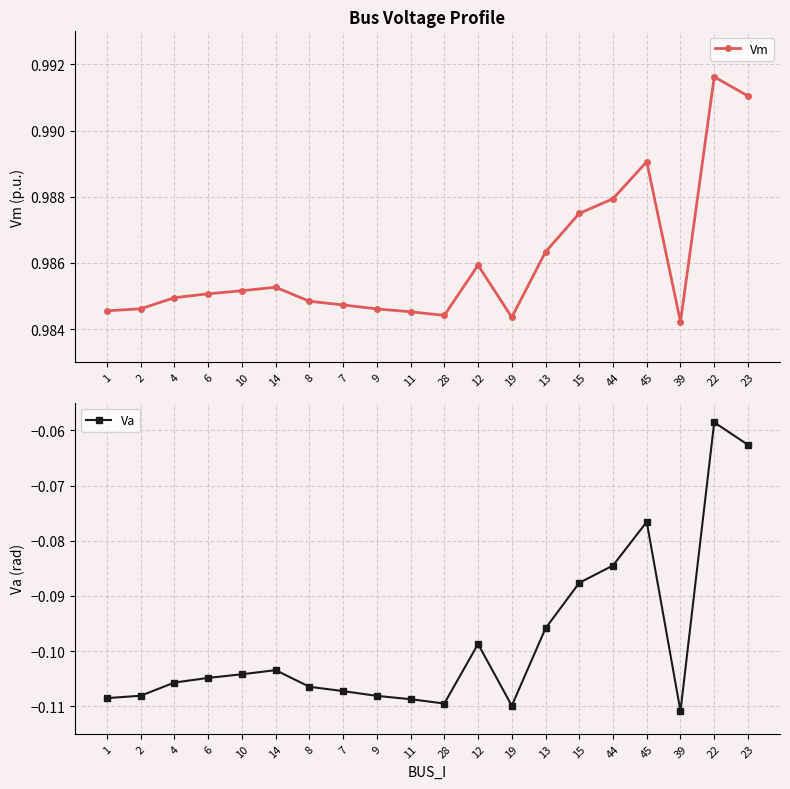

True or false: Va and Vm intersect in this chart.

False